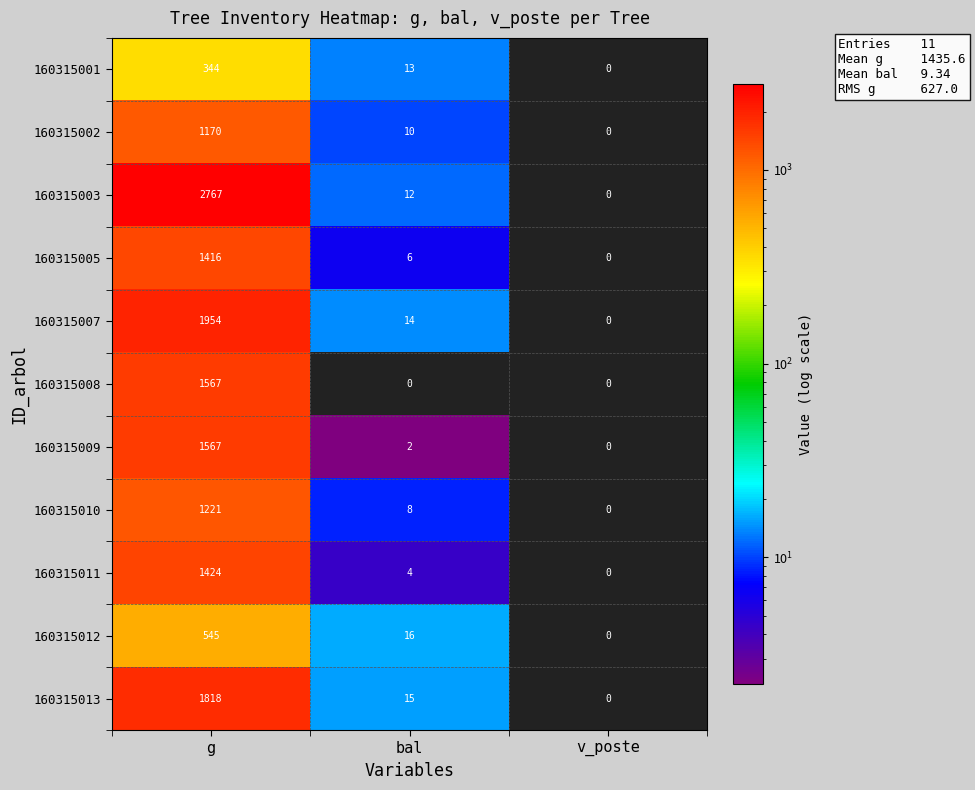

What is the average value of the 160315002 series?

393